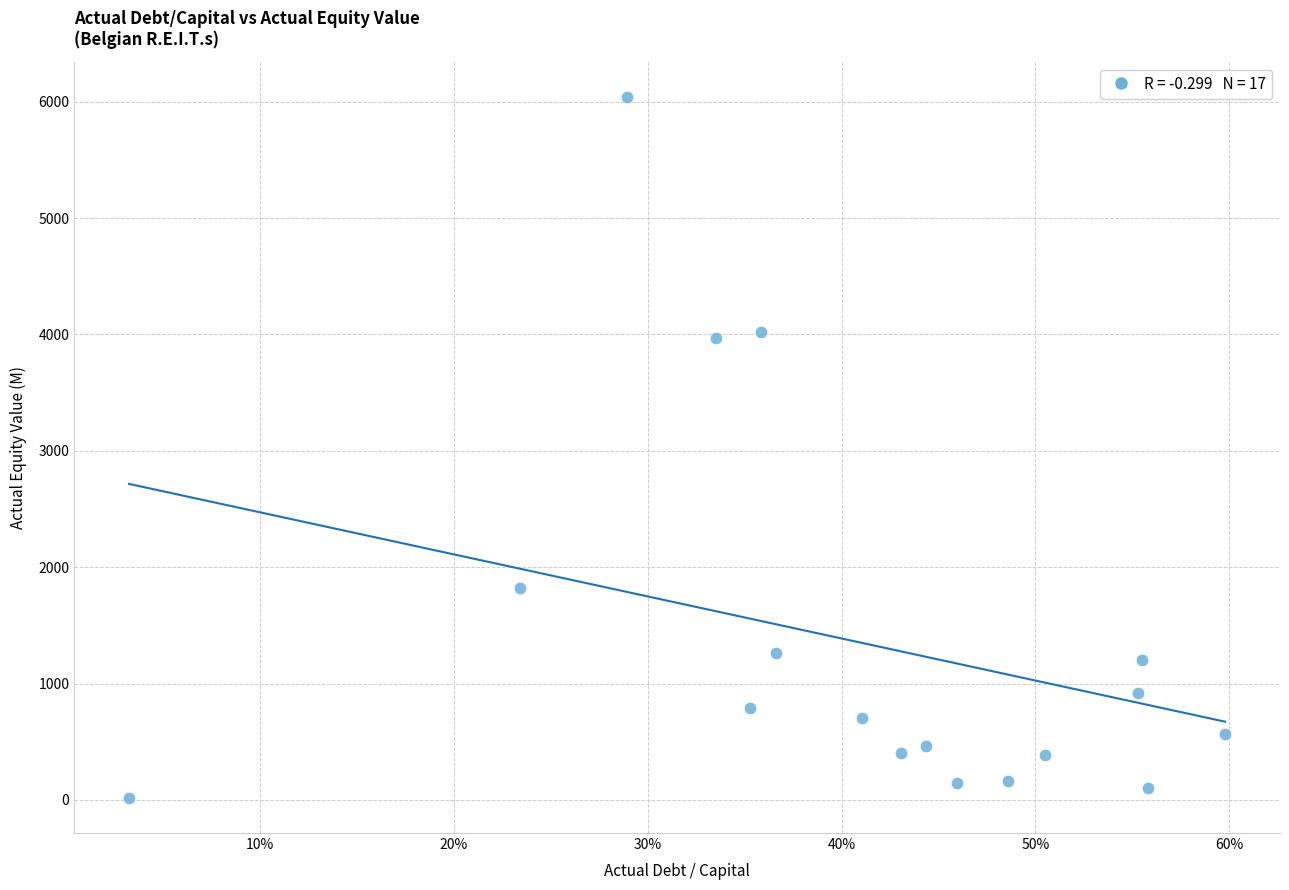

What is the range of X values (max minus min)?

0.6